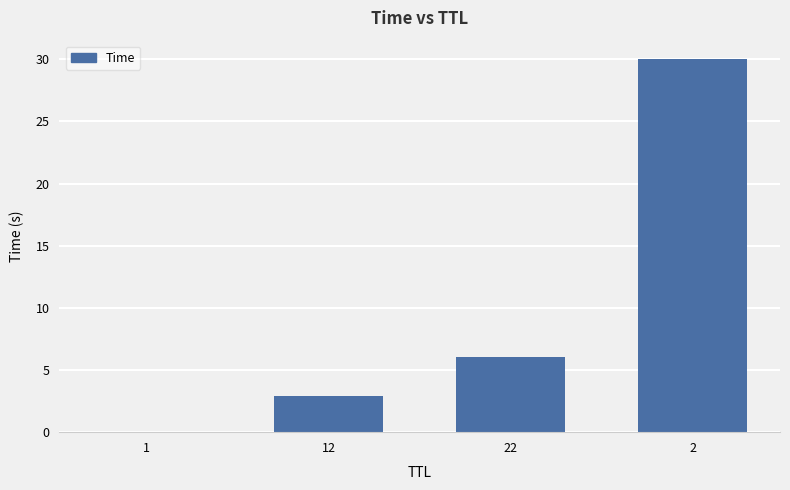

Does the chart contain stacked bars?

No